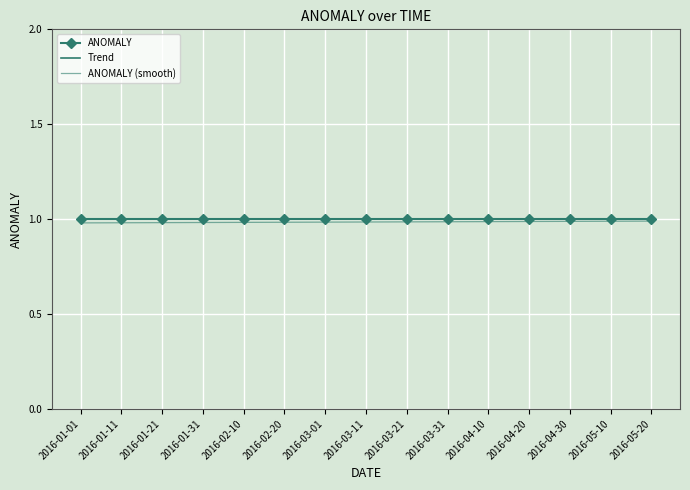

True or false: Trend has more than 0 interior local peaks.

False